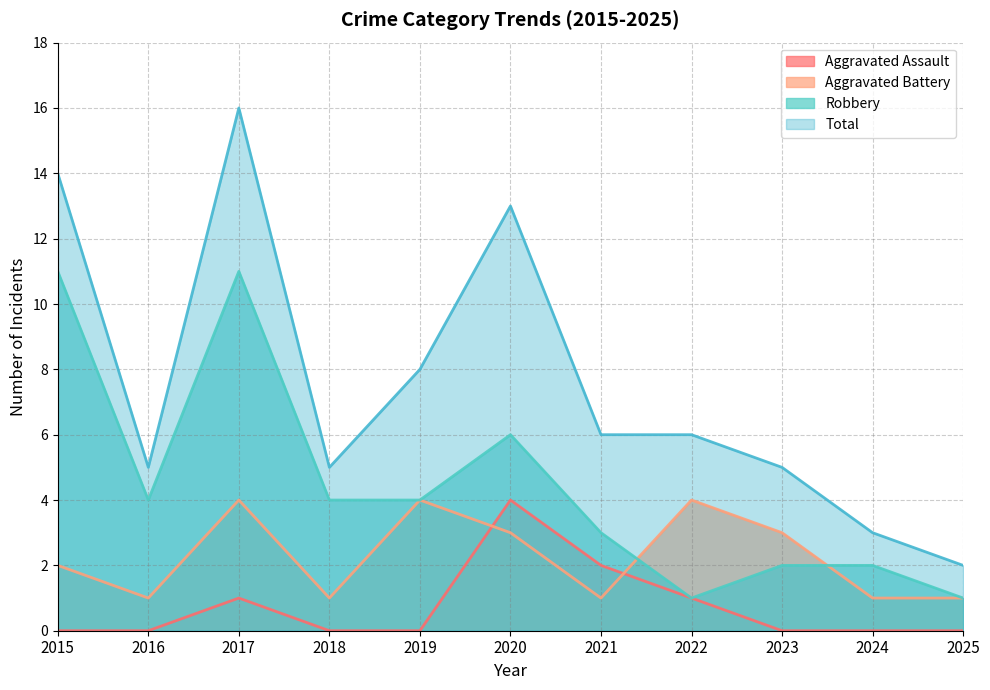

Read the Total value at 2016.

5